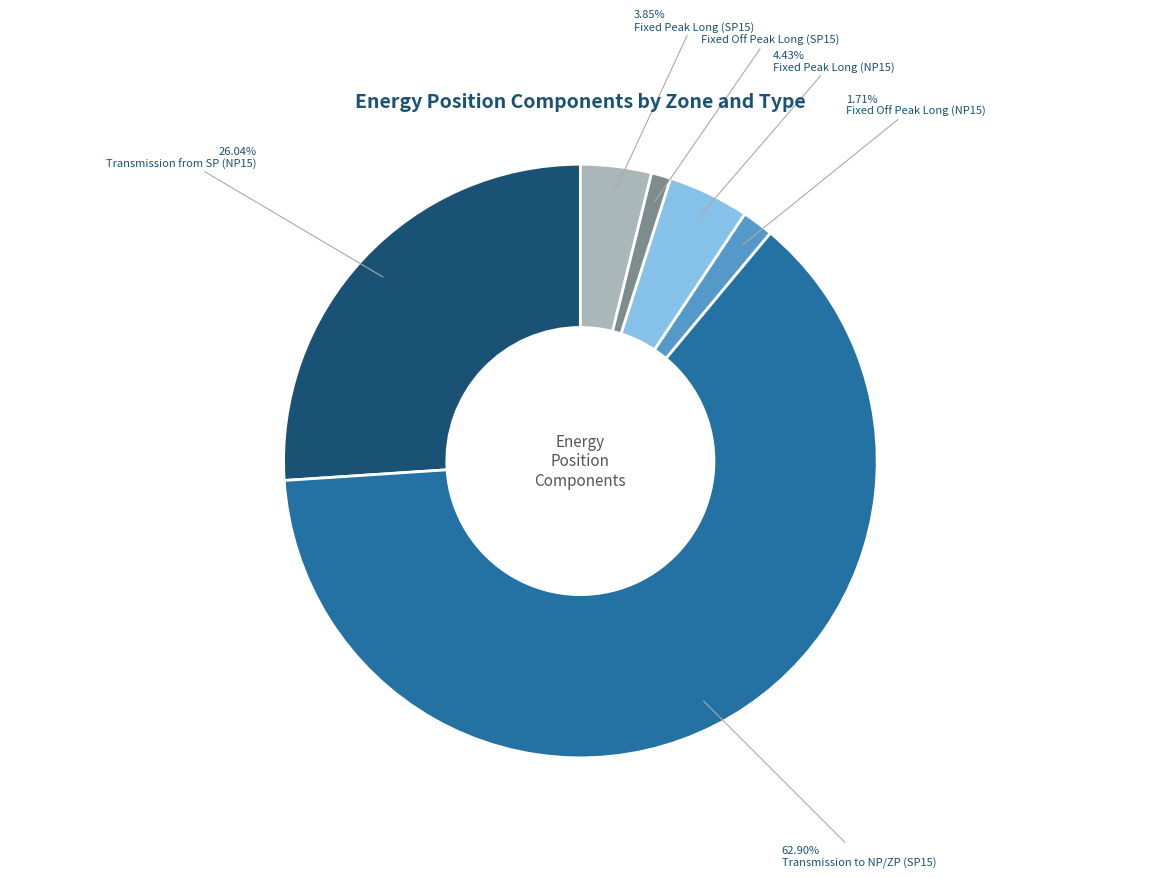

How many segments does this pie chart have?

6